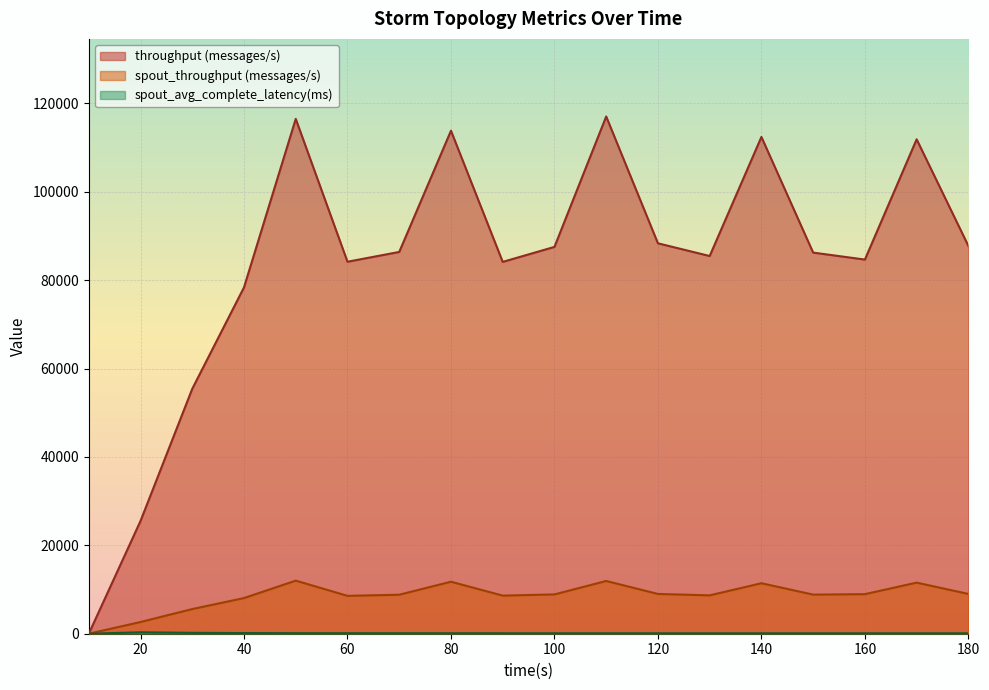

How many lines are shown in the chart?

3